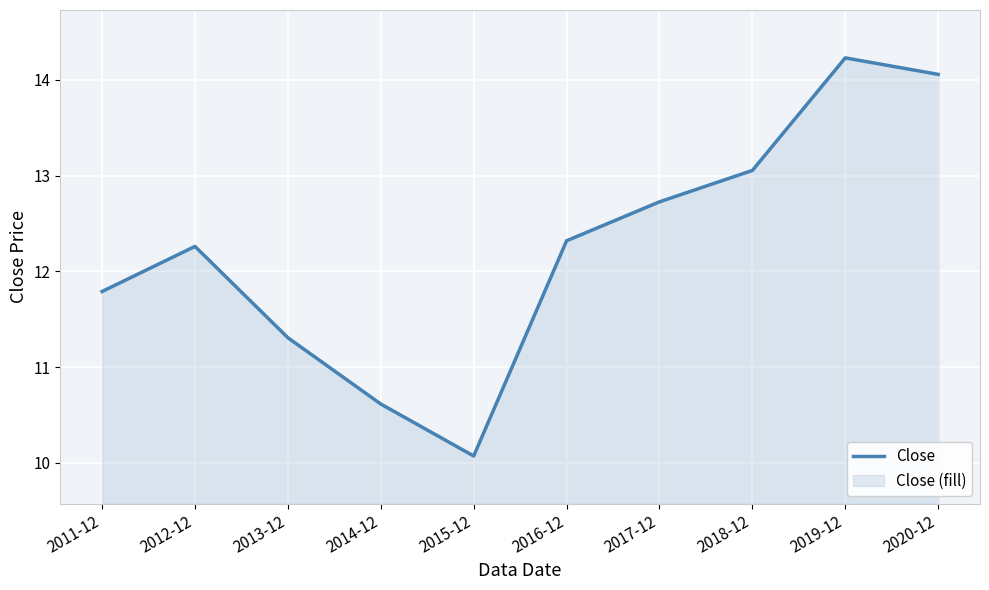

How many data points are above 12?

6